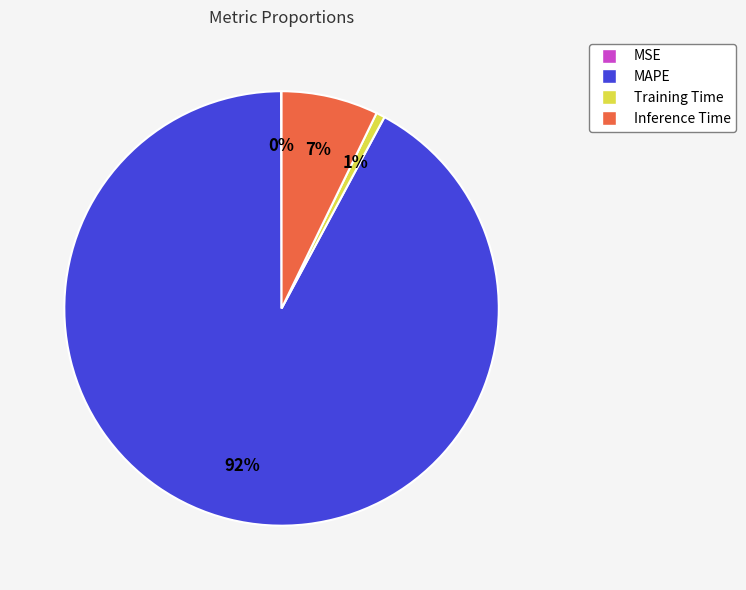

Does Inference Time account for over 50% of the chart?

No